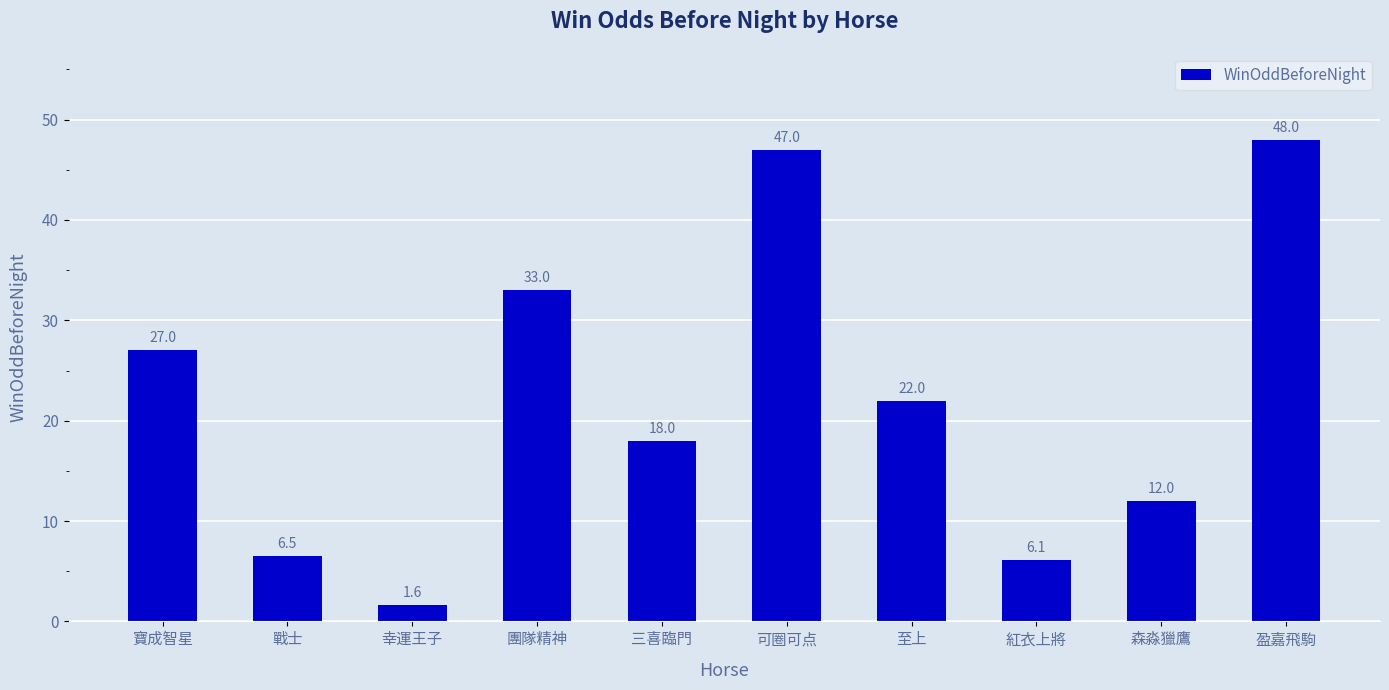

At which label is the value closest to 24?

至上